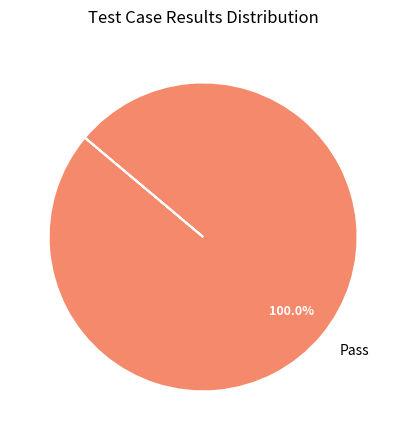

Does Pass account for over 50% of the chart?

Yes